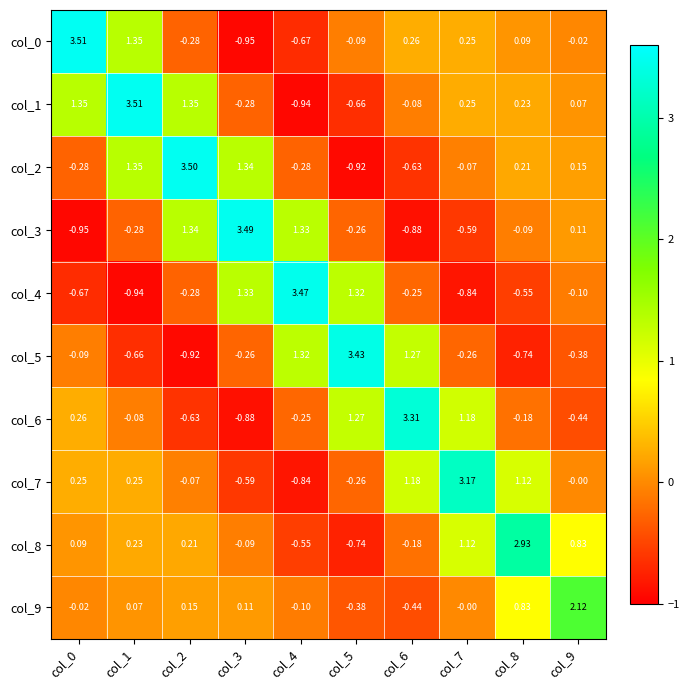

Which series has the largest total across all categories?

col_1